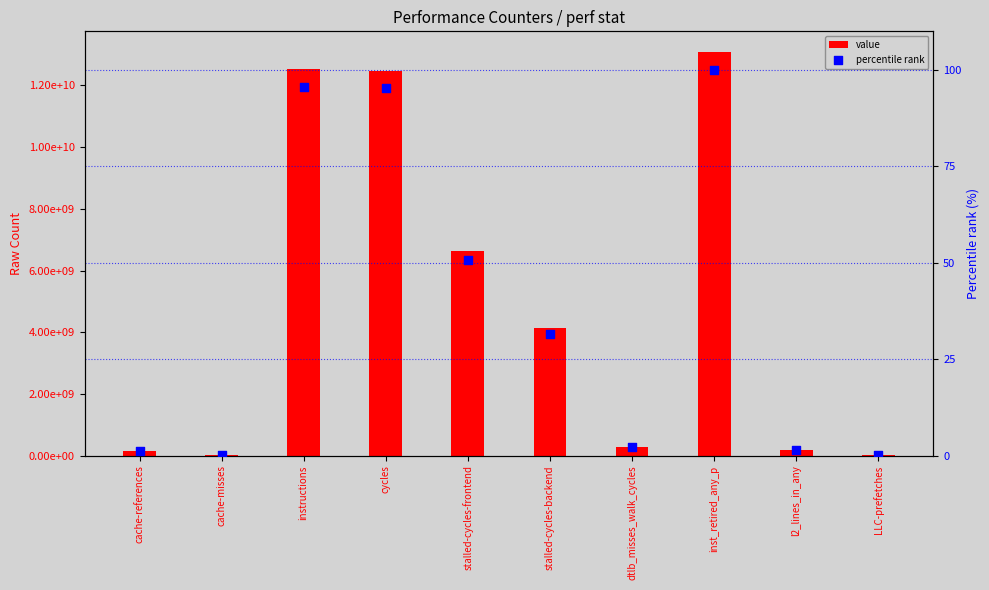

Is the value of value at cache-references greater than the value of percentile rank at stalled-cycles-frontend?

Yes